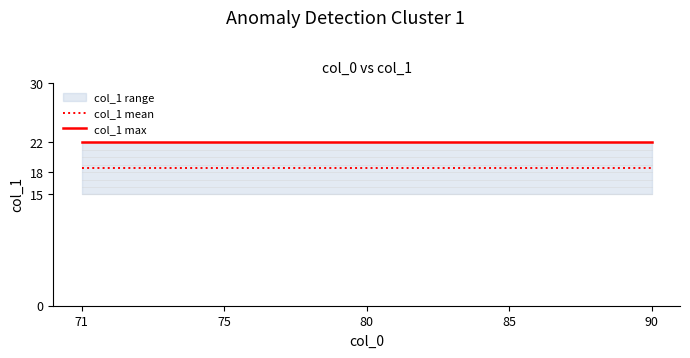

Which category has the highest value in the col_1 mean series?

71